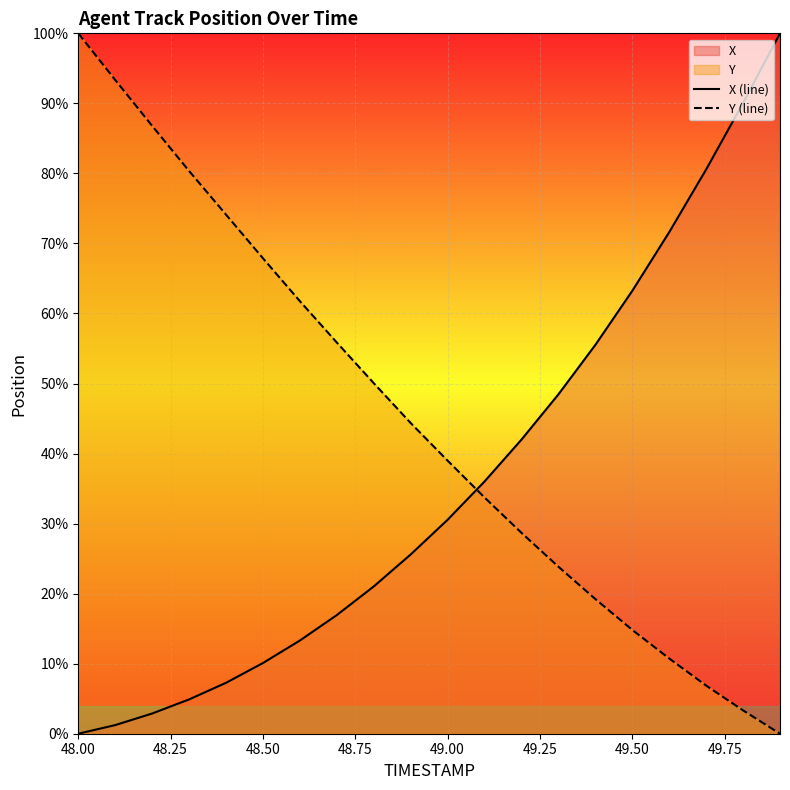

Rank the series at 48.50 from highest to lowest value.

Y (line), X (line)